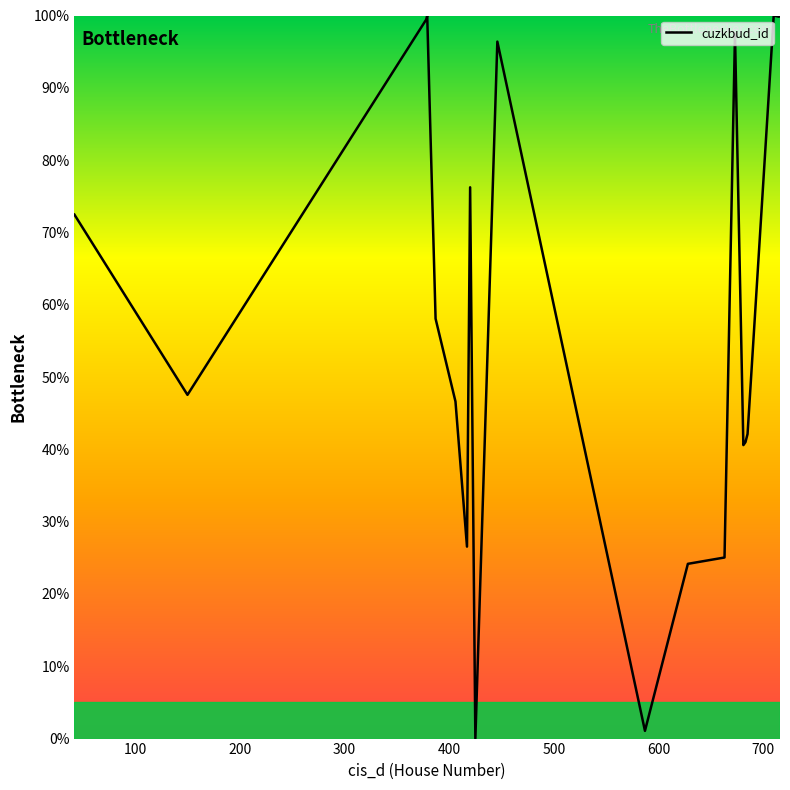

What is the maximum value shown in the chart?

100.0